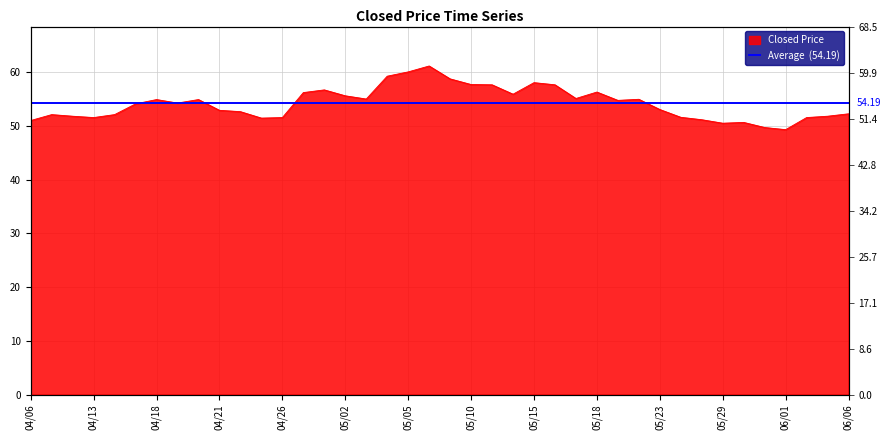

Read the value at 2023/04/12.

51.8